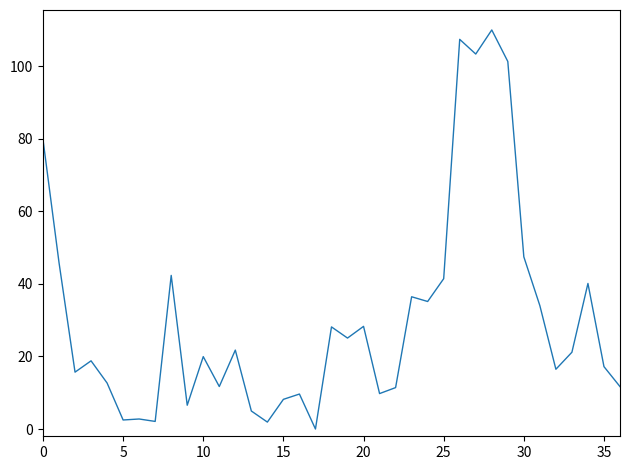

What is the maximum value shown in the chart?

110.0